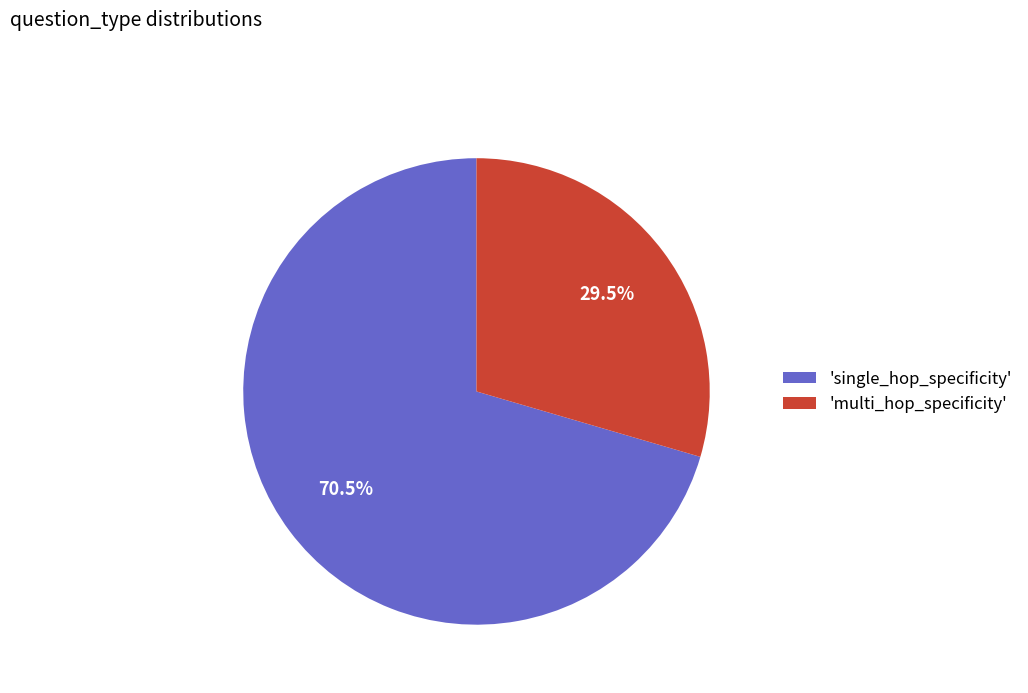

Rank the categories by value from lowest to highest.

'multi_hop_specificity', 'single_hop_specificity'